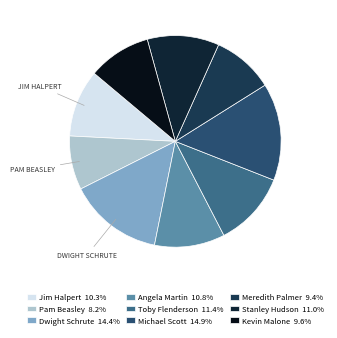

To the nearest percent, what is the difference between the Meredith Palmer and Stanley Hudson slice percentages?

2%